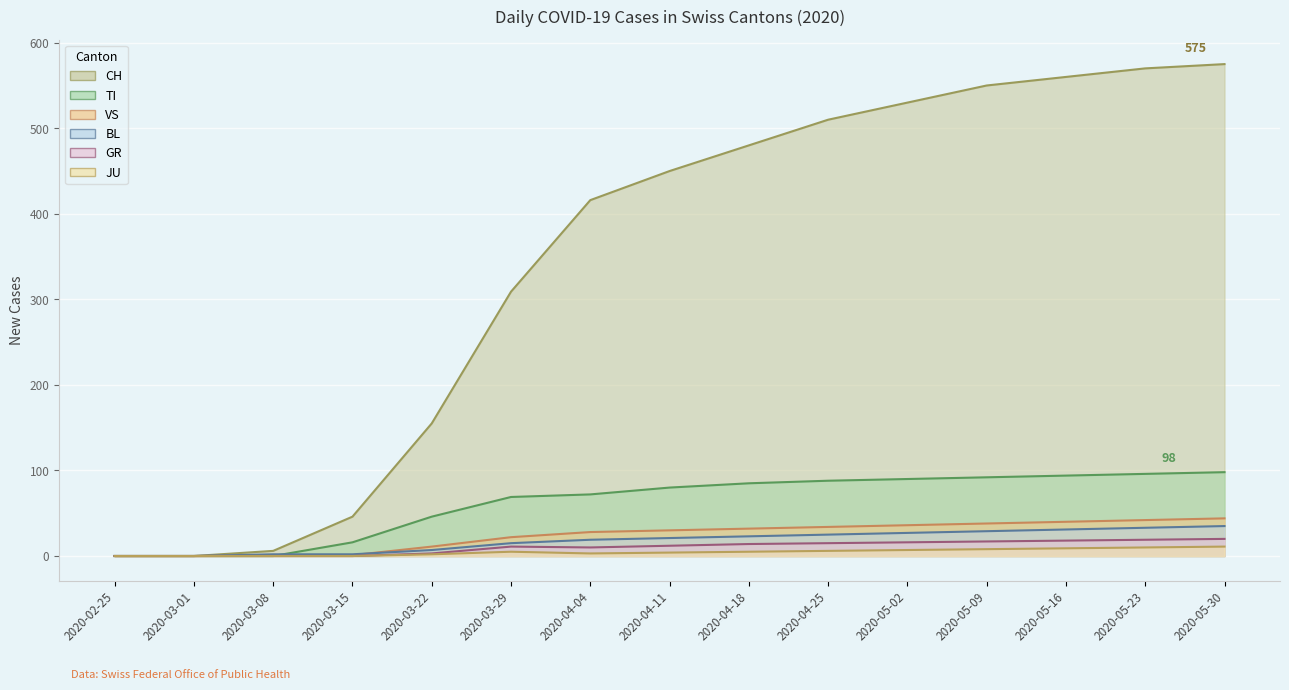

Which category has the lowest value in the VS series?

2020-02-25